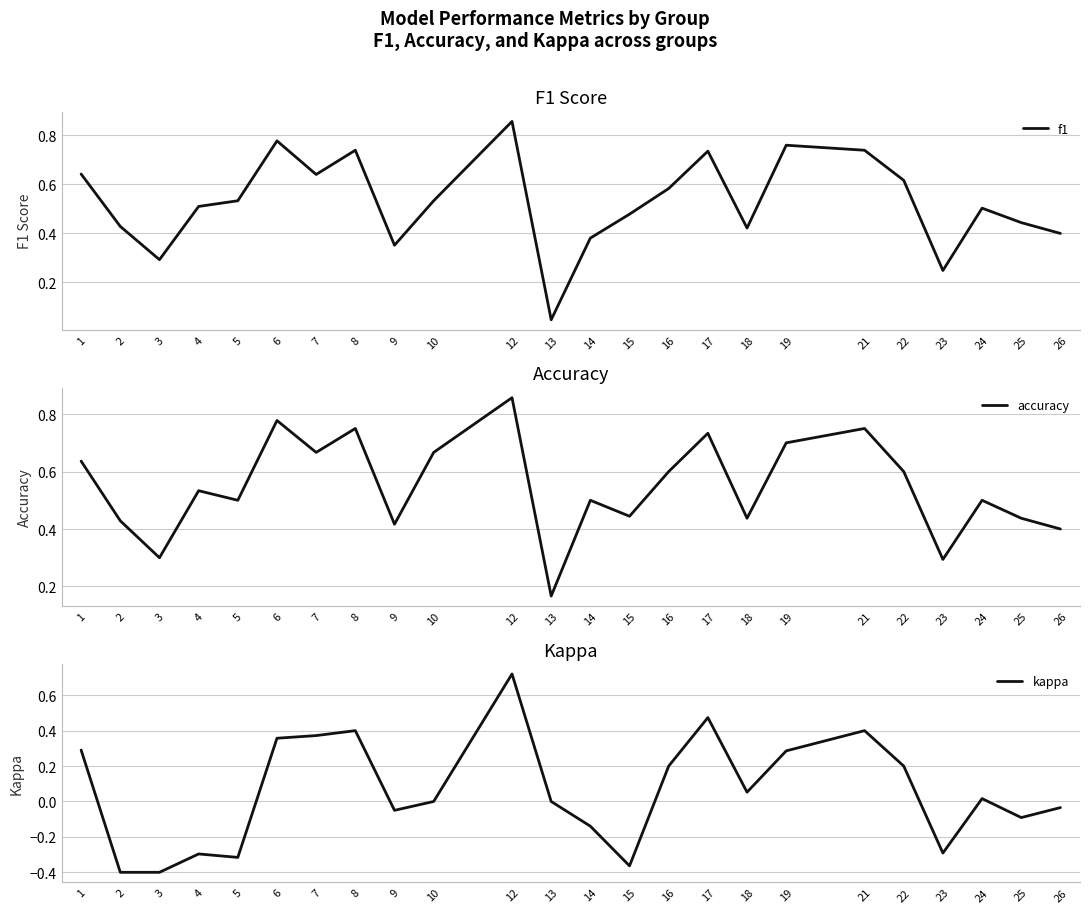

Which series has the widest spread of values?

kappa